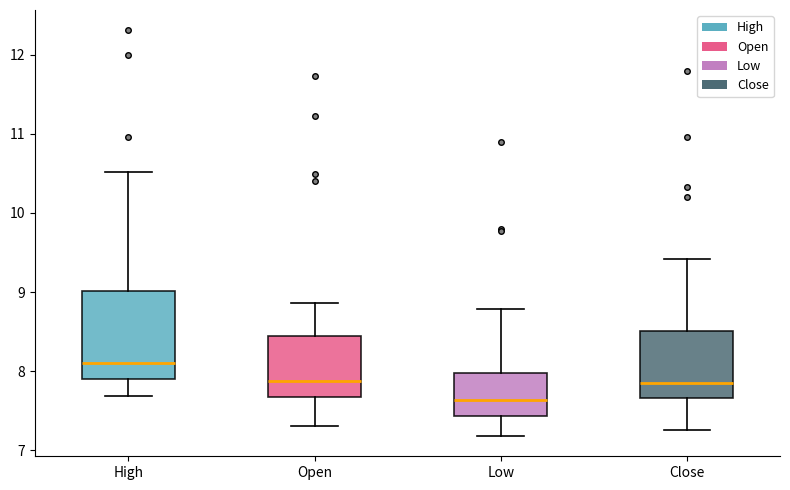

Which box's median line is the lowest?

Low